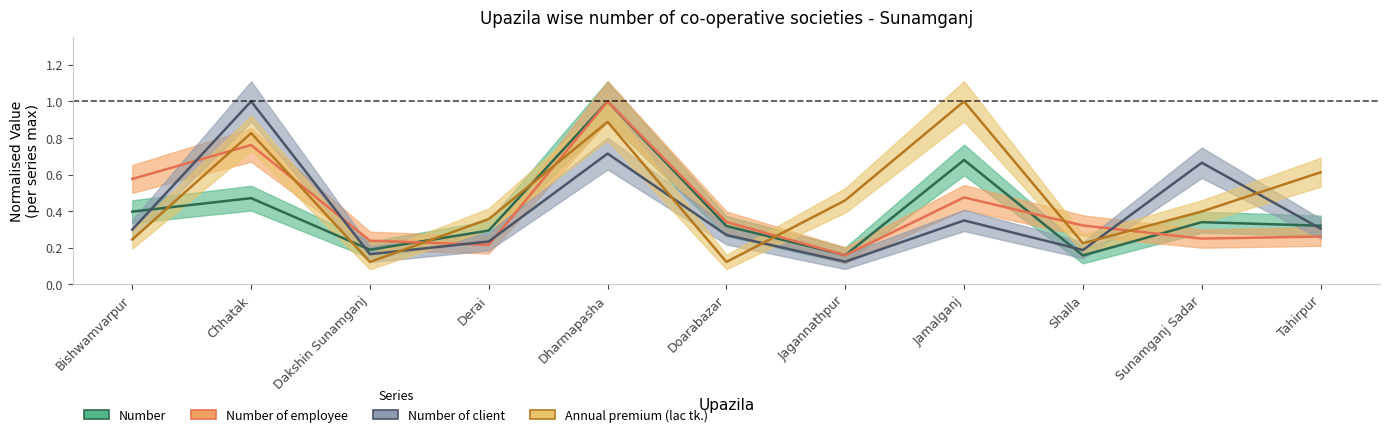

At which category is the sum across all series the highest?

Dharmapasha